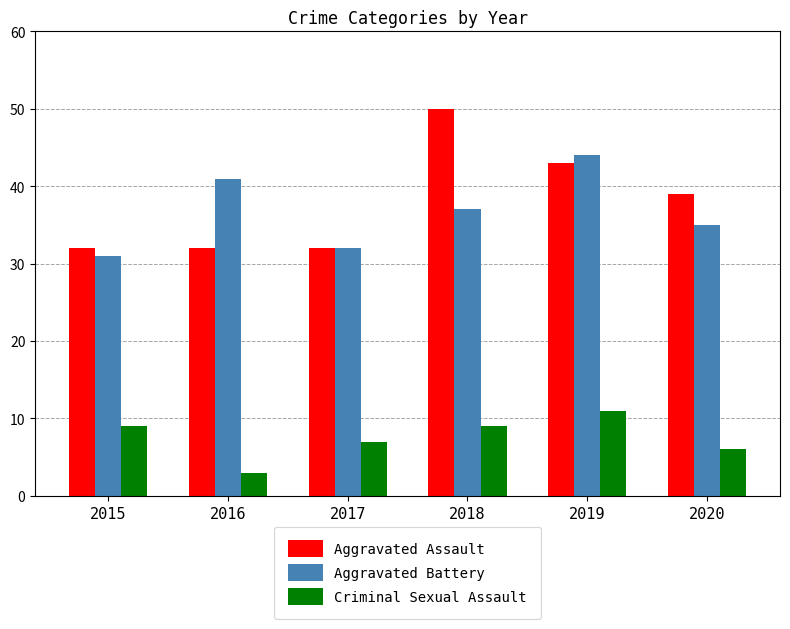

What is the total value across all series at 2016?

76